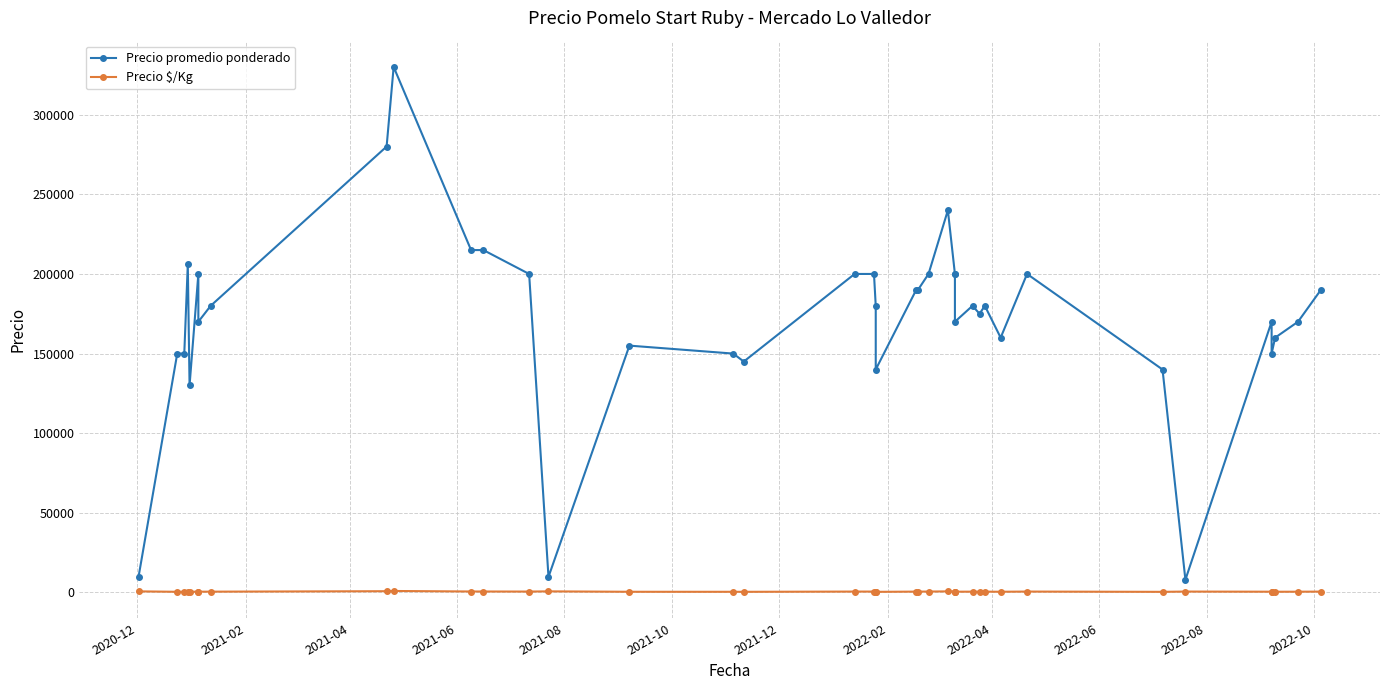

True or false: Precio promedio ponderado has more than 1 points higher than both neighbors.

True